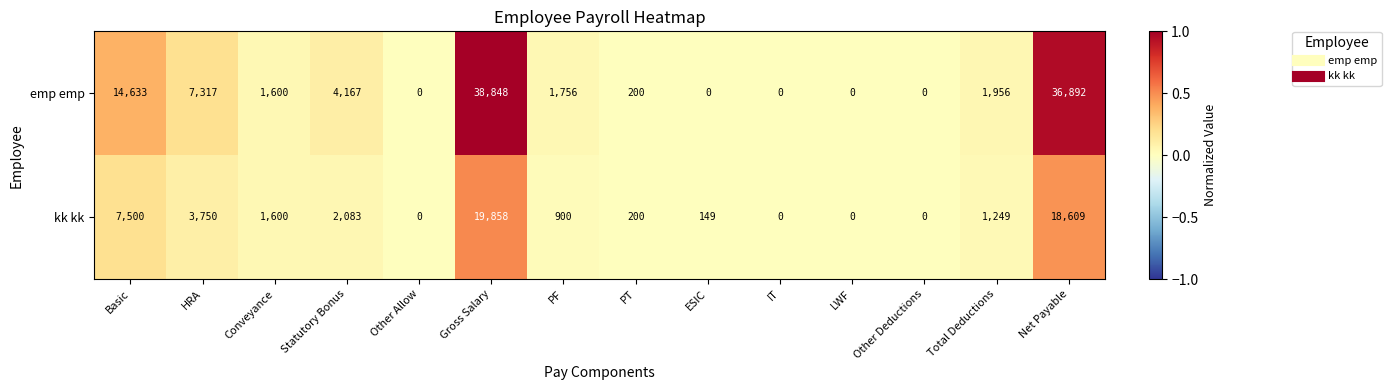

How many categories are shown in the chart?

14